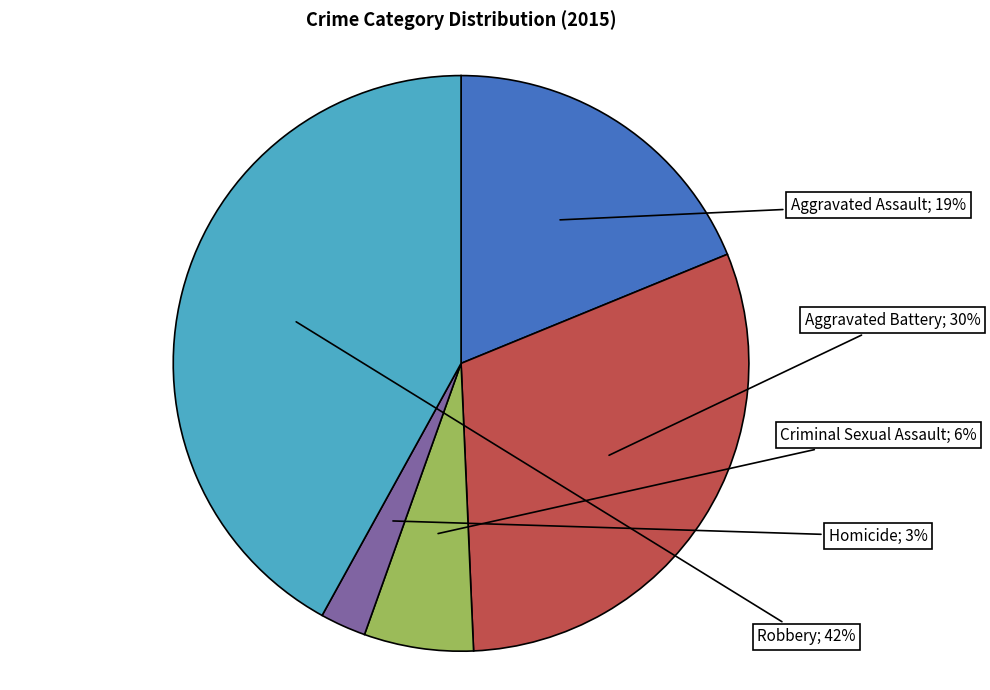

To the nearest percent, what is the difference between the largest and smallest slice percentages?

39%